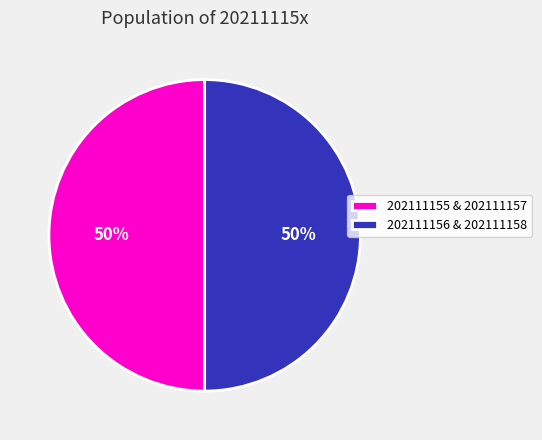

Approximately how many times larger is the value at 202111156 & 202111158 compared to 202111155 & 202111157?

1.0